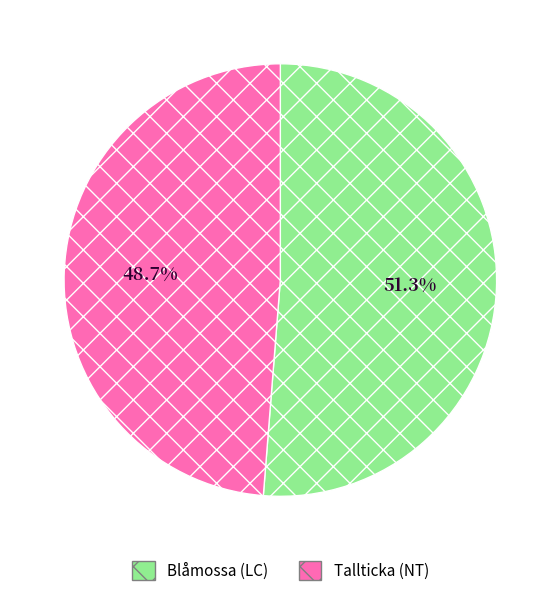

To the nearest percent, what percentage of the pie is Blåmossa (LC)?

51%